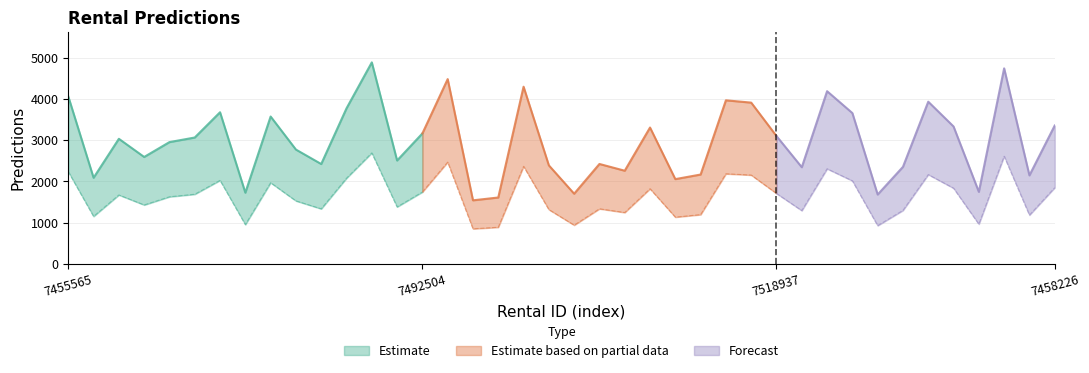

What value does the data have at 7466989?

2167.8